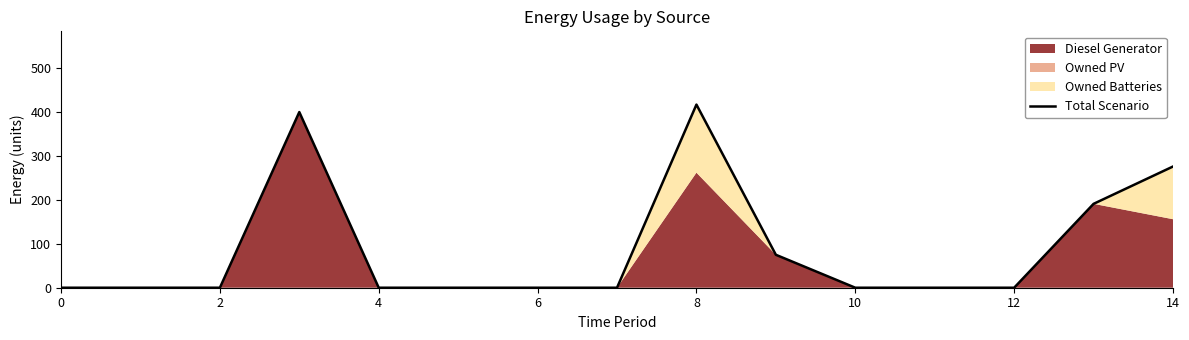

What is the difference between the maximum and minimum values?

417